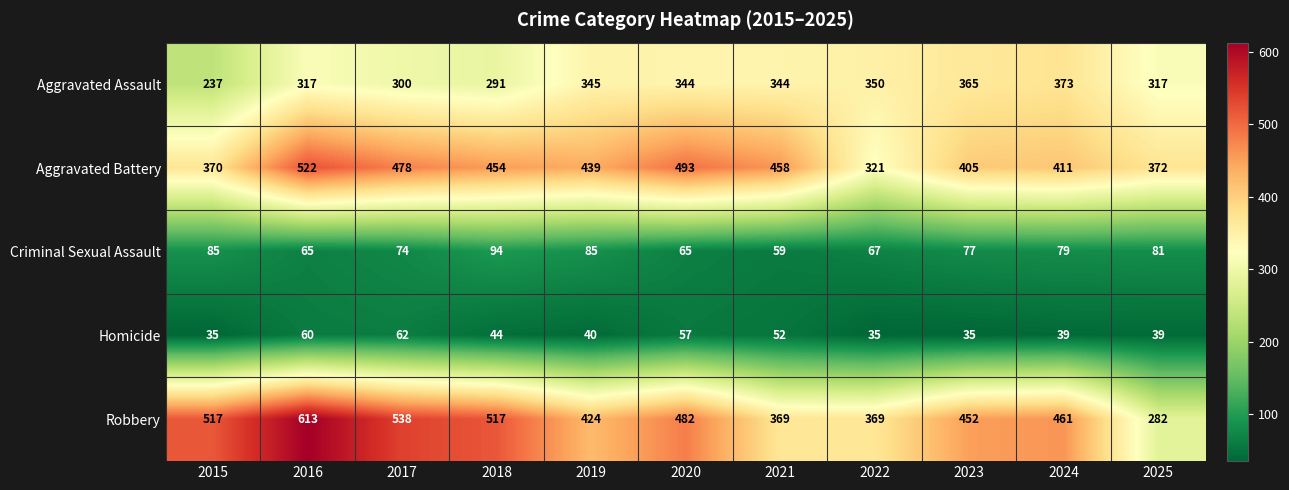

Which label corresponds to the largest value in the chart?

2016